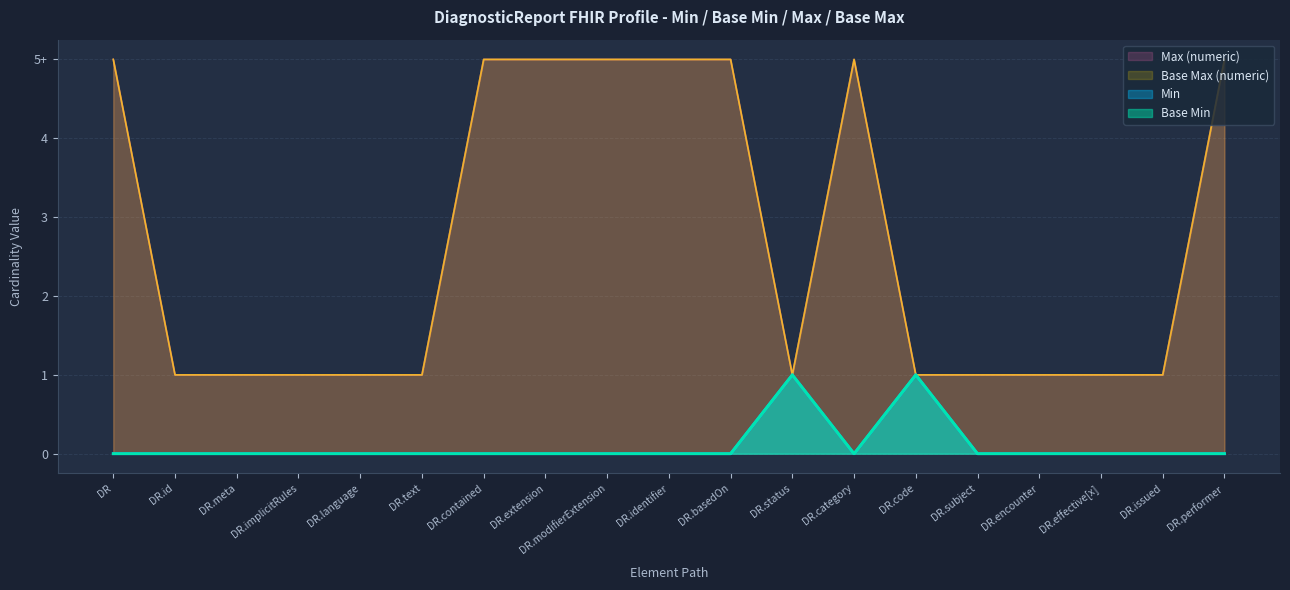

What are all the series names shown in the legend?

Min, Base Min, Max (numeric), Base Max (numeric)